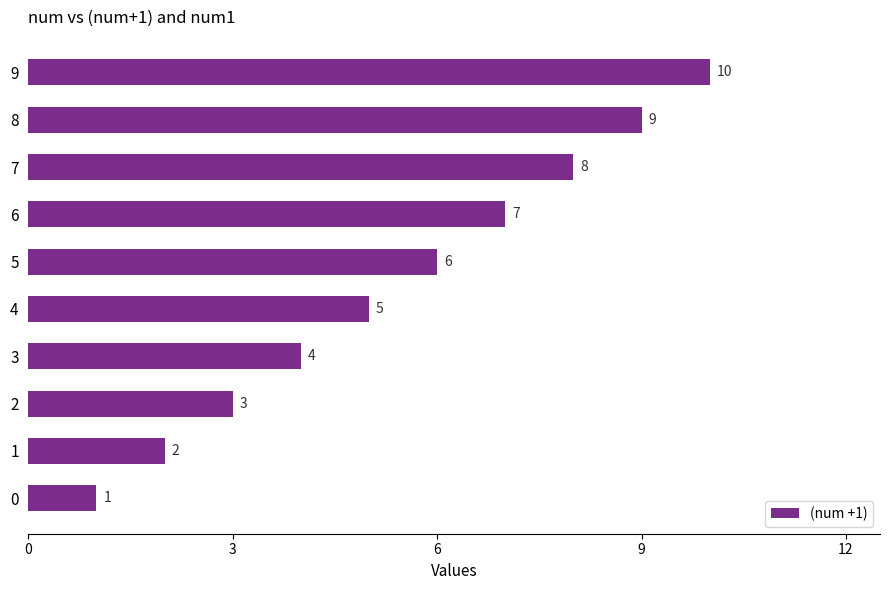

What is the change in value from 6 to 8?

+2